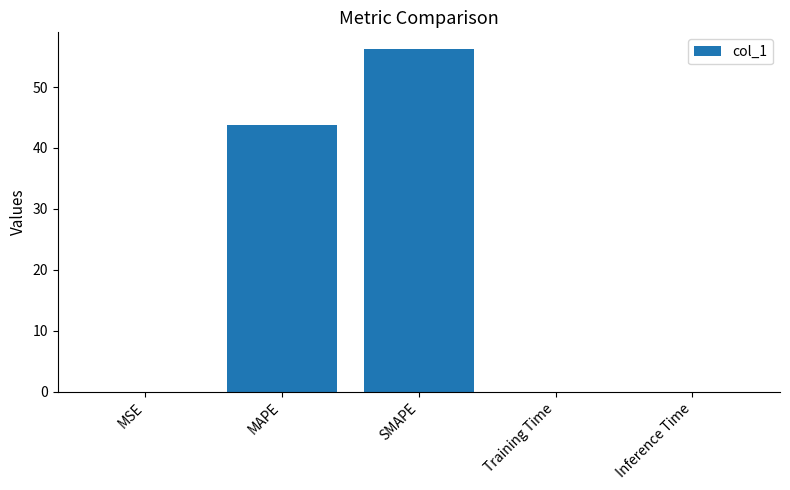

Does the chart contain stacked bars?

No